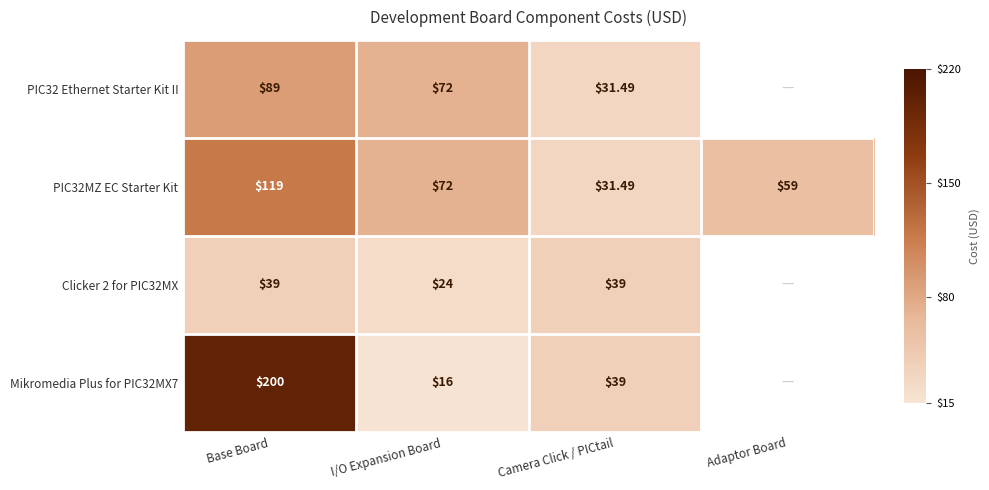

At how many categories does at least one series exceed 111?

1